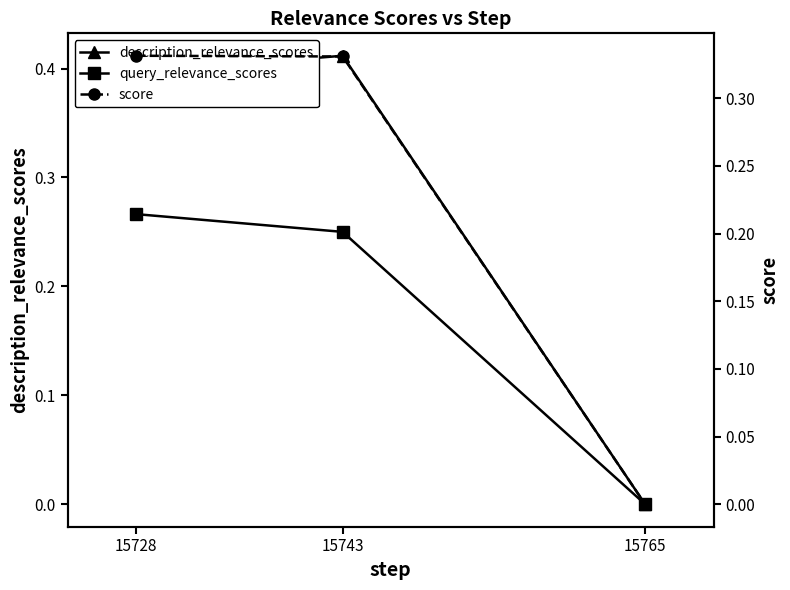

Rank the series at 15728 from lowest to highest value.

query_relevance_scores, score, description_relevance_scores